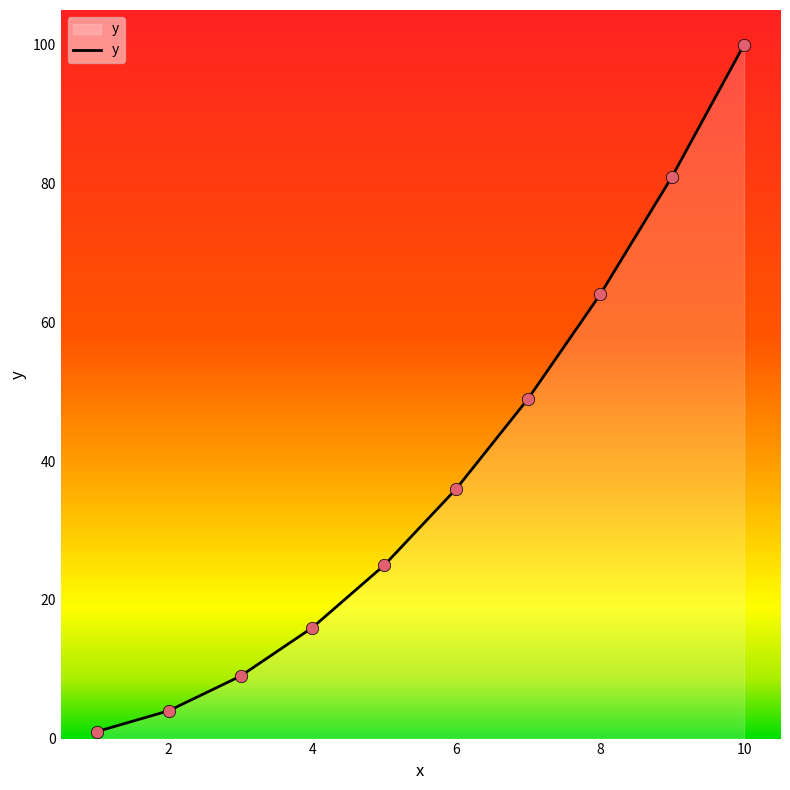

What is the maximum value shown in the chart?

100